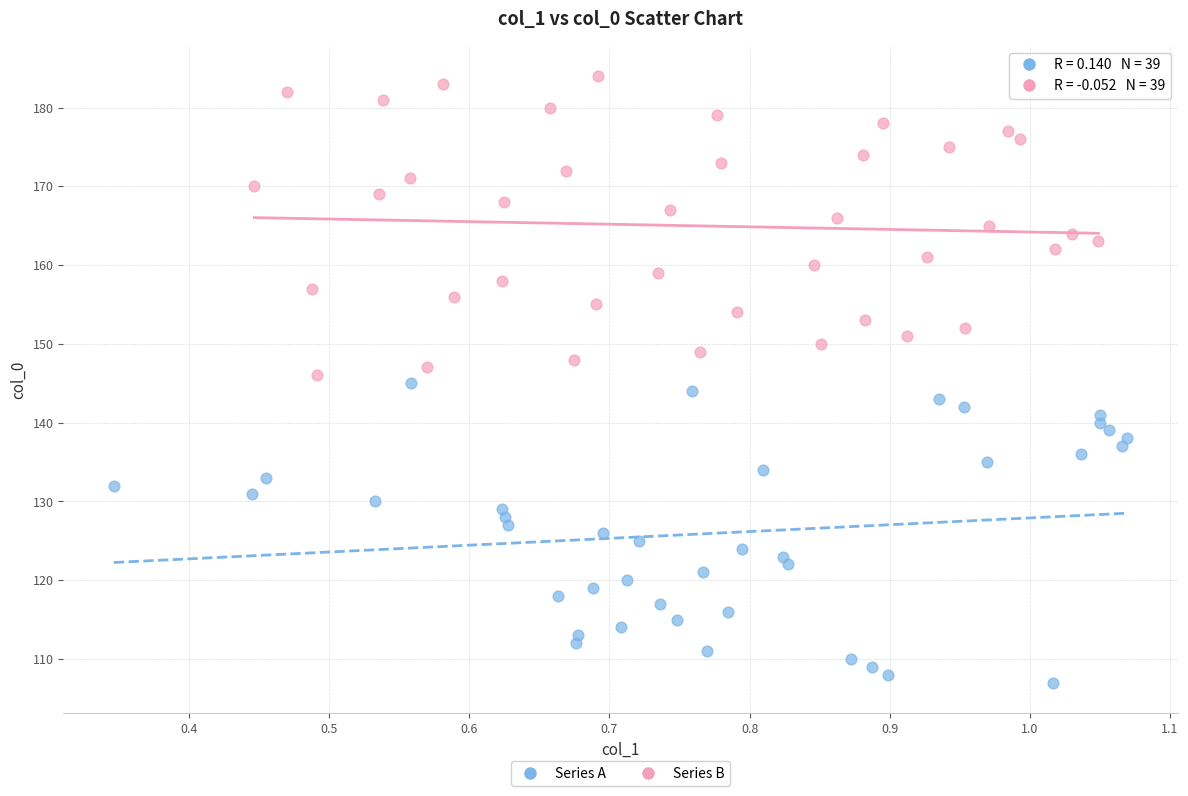

Which series reaches the minimum Y coordinate?

Series A